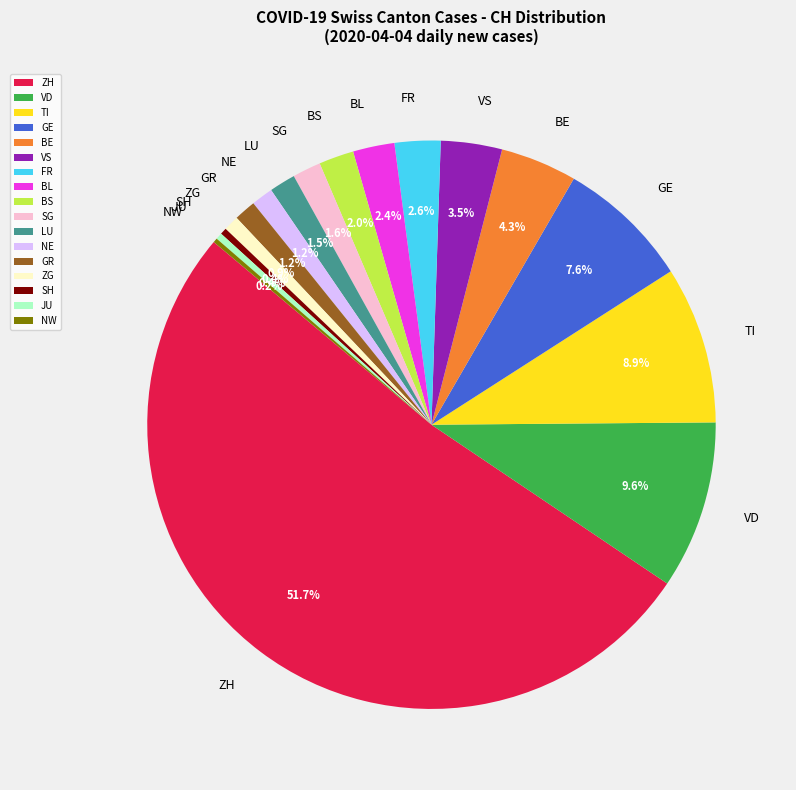

What is the total percentage of LU and NE?

2.7%